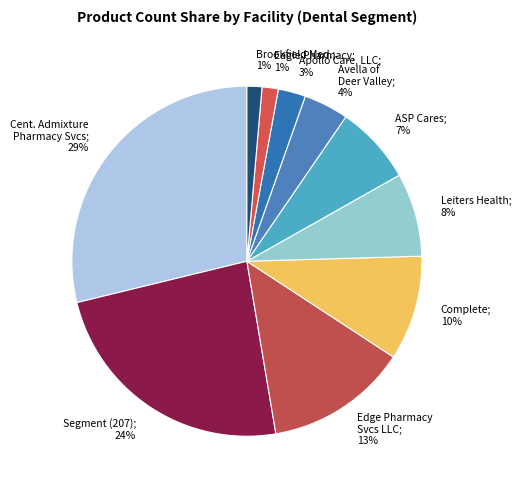

Count the number of slices in the pie.

10